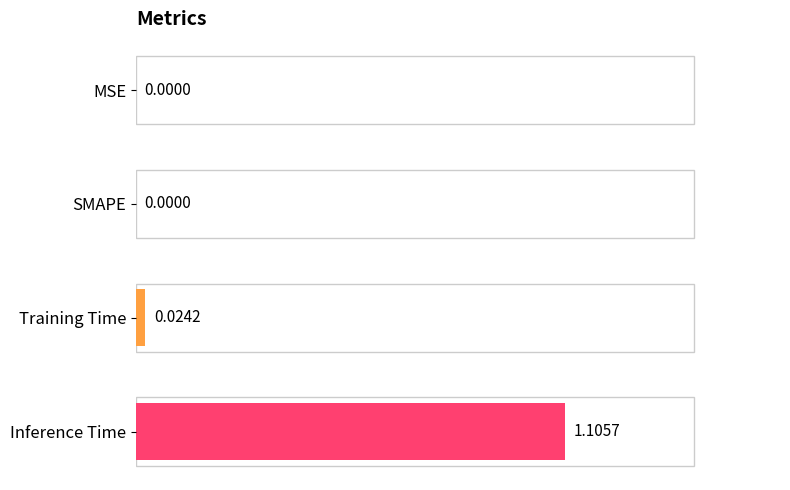

What is the average value?

0.3